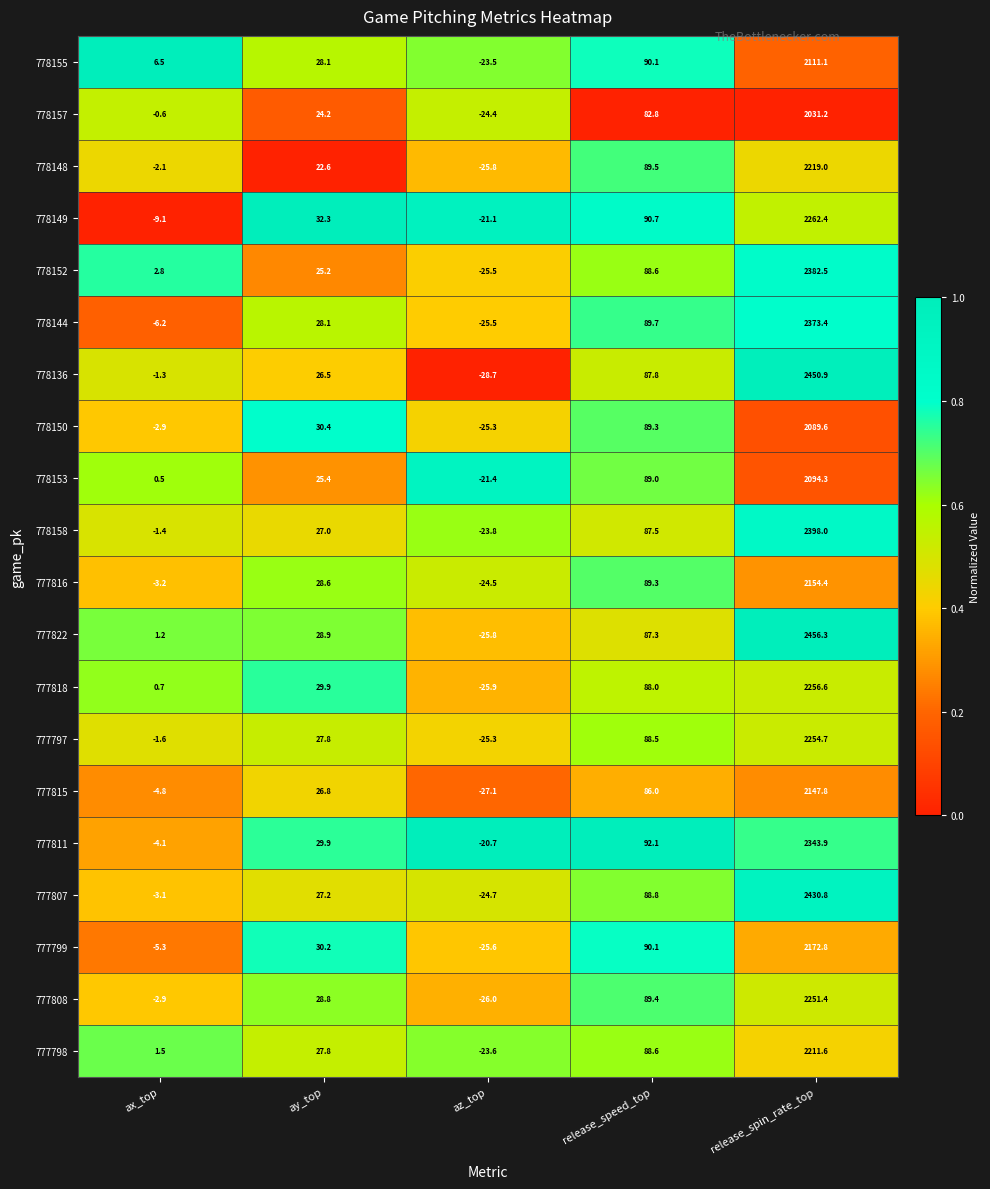

What is the maximum value for 777811?

2343.9